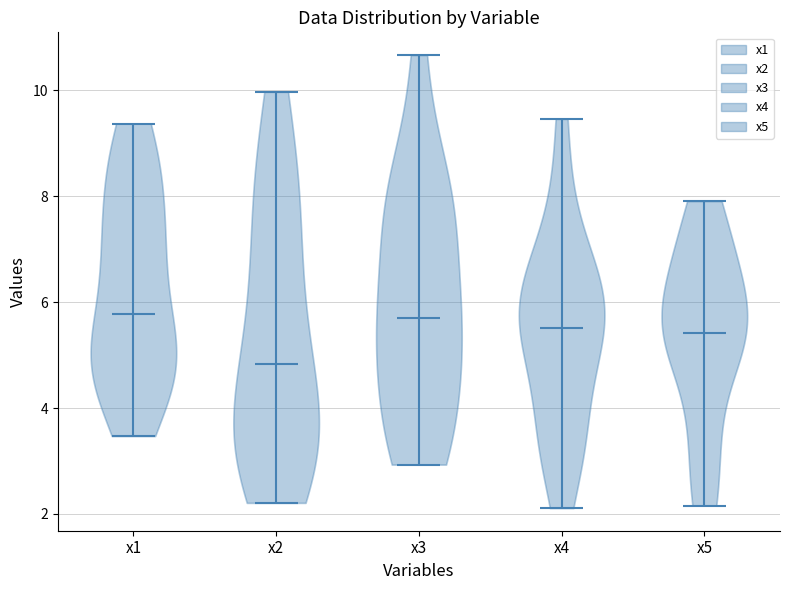

Which violin has the lowest median line?

x2